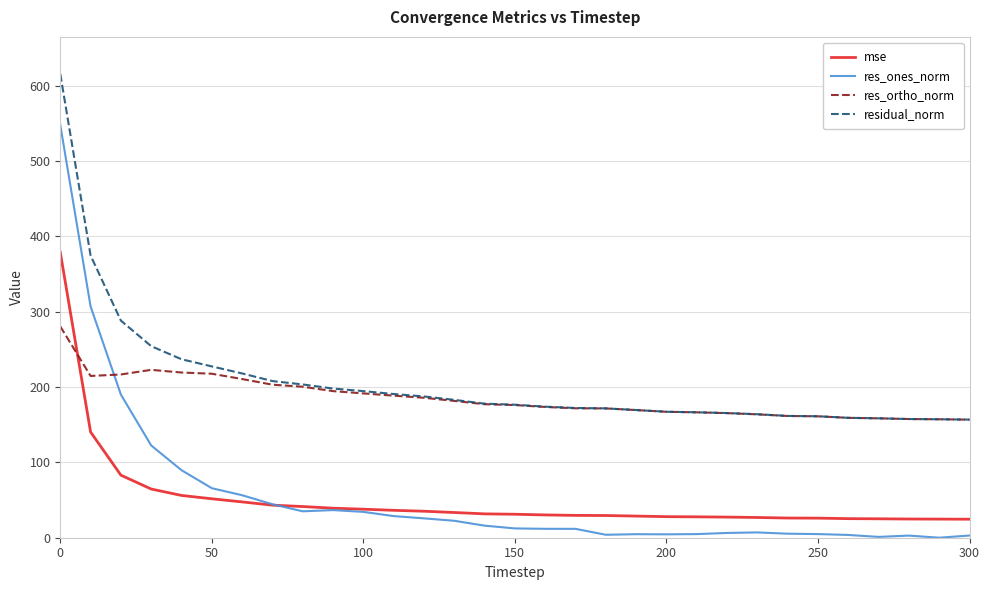

Which series has the widest spread of values?

res_ones_norm